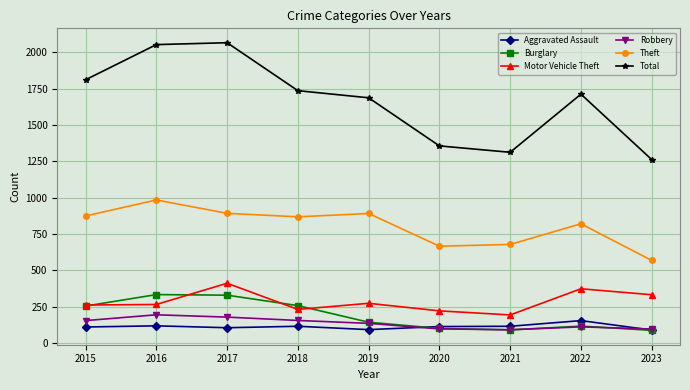

The Theft series shows 469 at 2019. True or false?

False